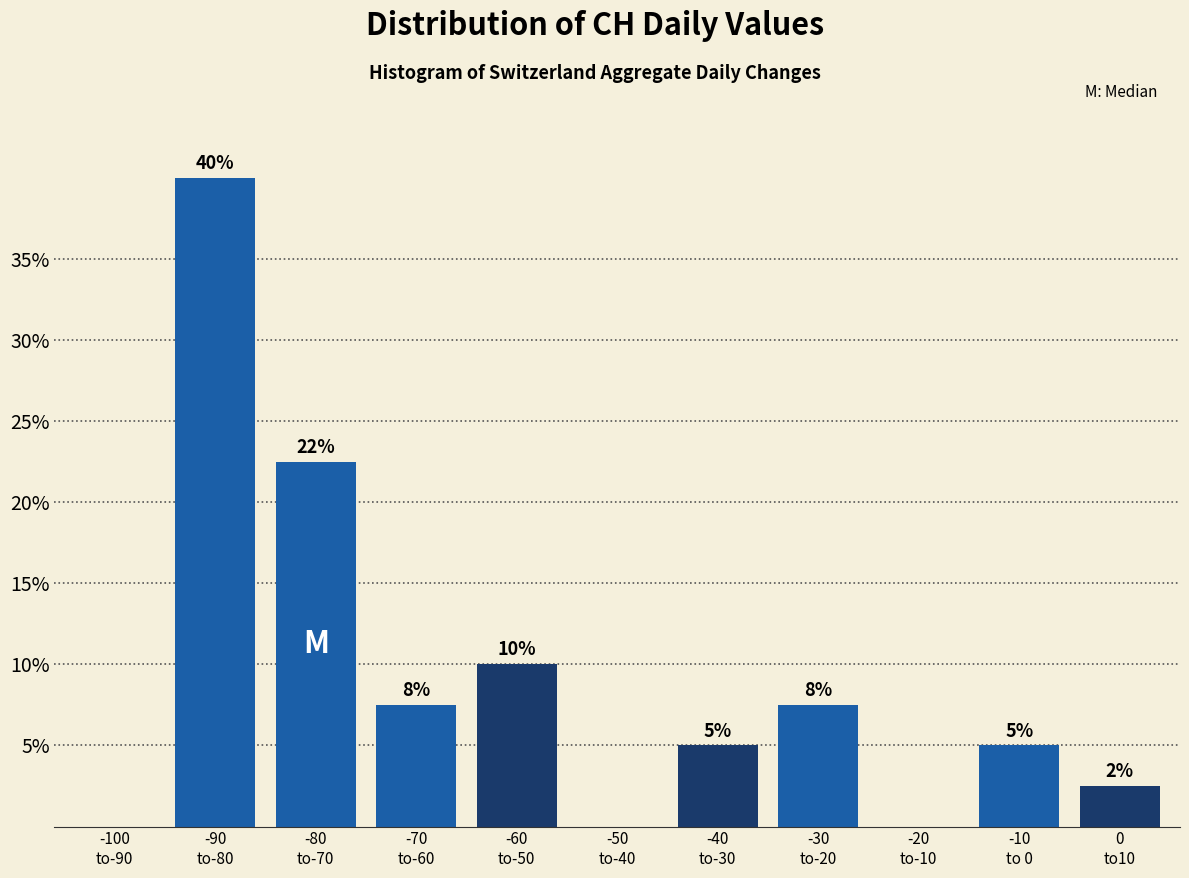

What is the sum of all values?

100.0